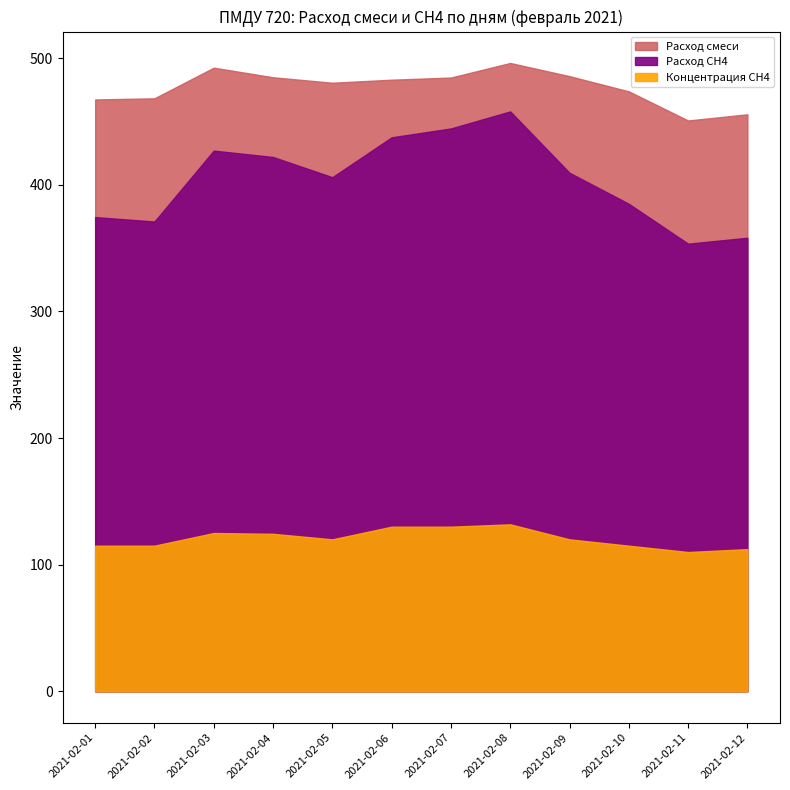

Between 2021-02-04 and 2021-02-08, which is larger?

2021-02-08